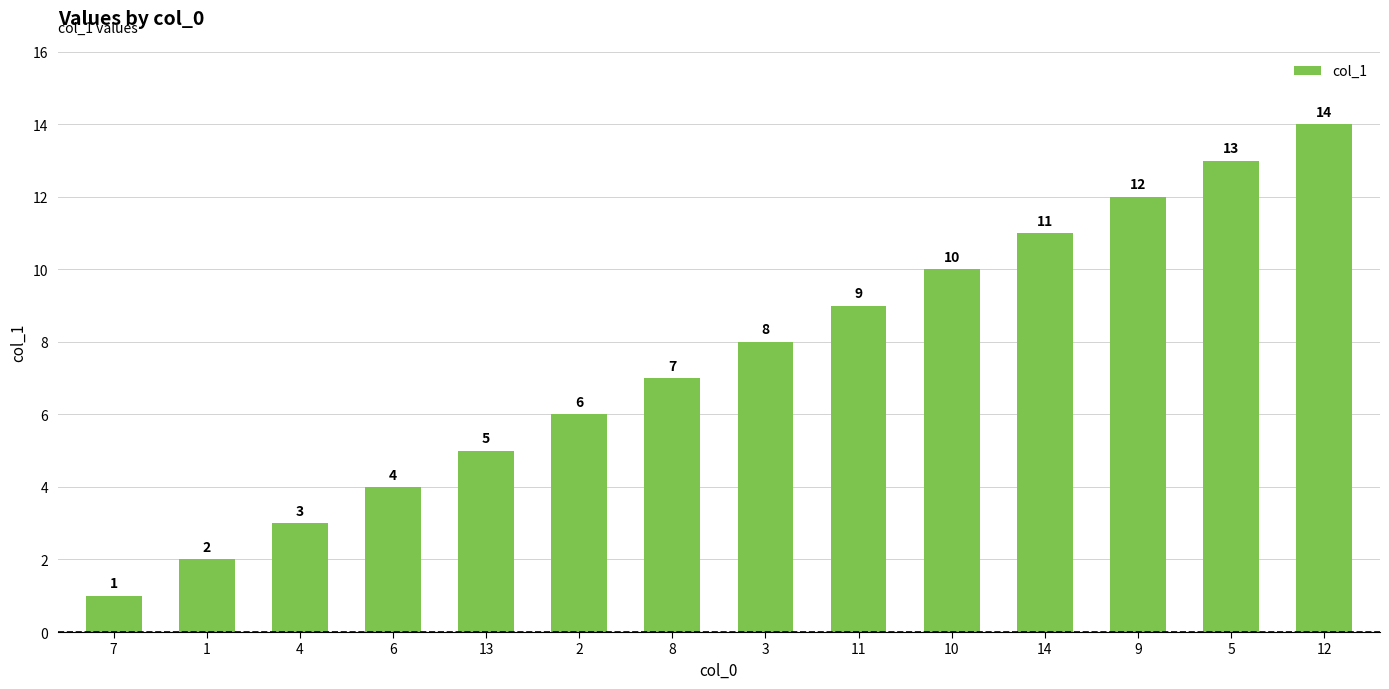

Rank the categories by value from lowest to highest.

7, 1, 4, 6, 13, 2, 8, 3, 11, 10, 14, 9, 5, 12